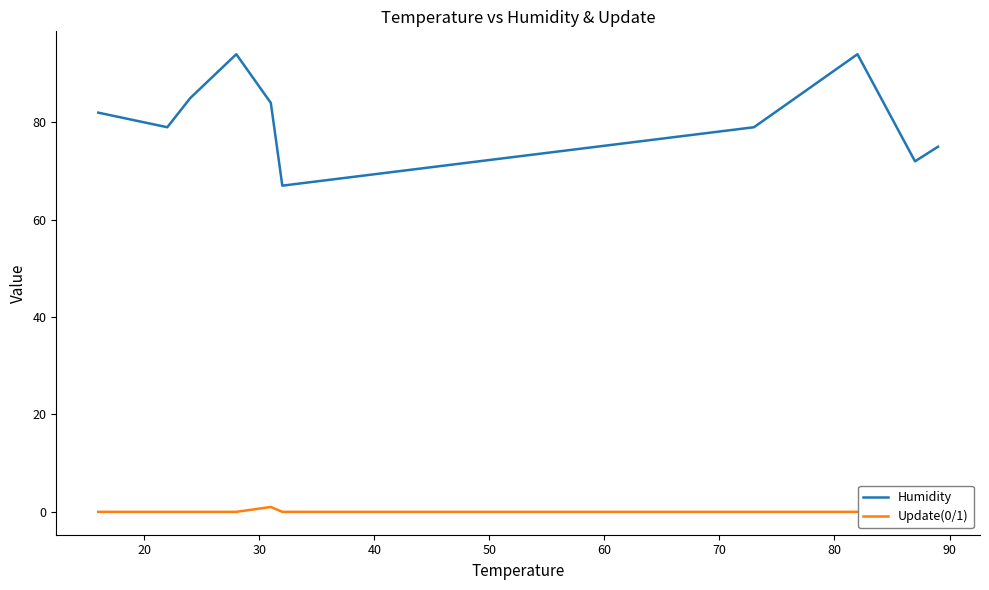

Rank the series by their maximum value, from highest to lowest.

Humidity, Update(0/1)